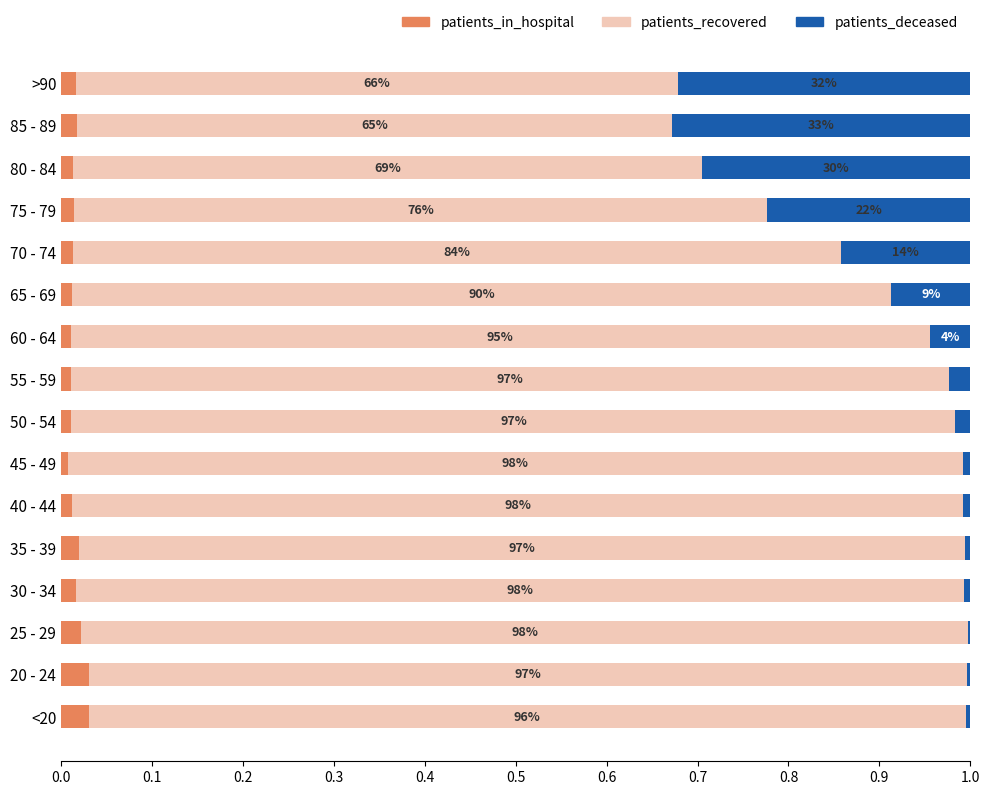

Is it true that patients_in_hospital equals 0.0 at 25 - 29?

True